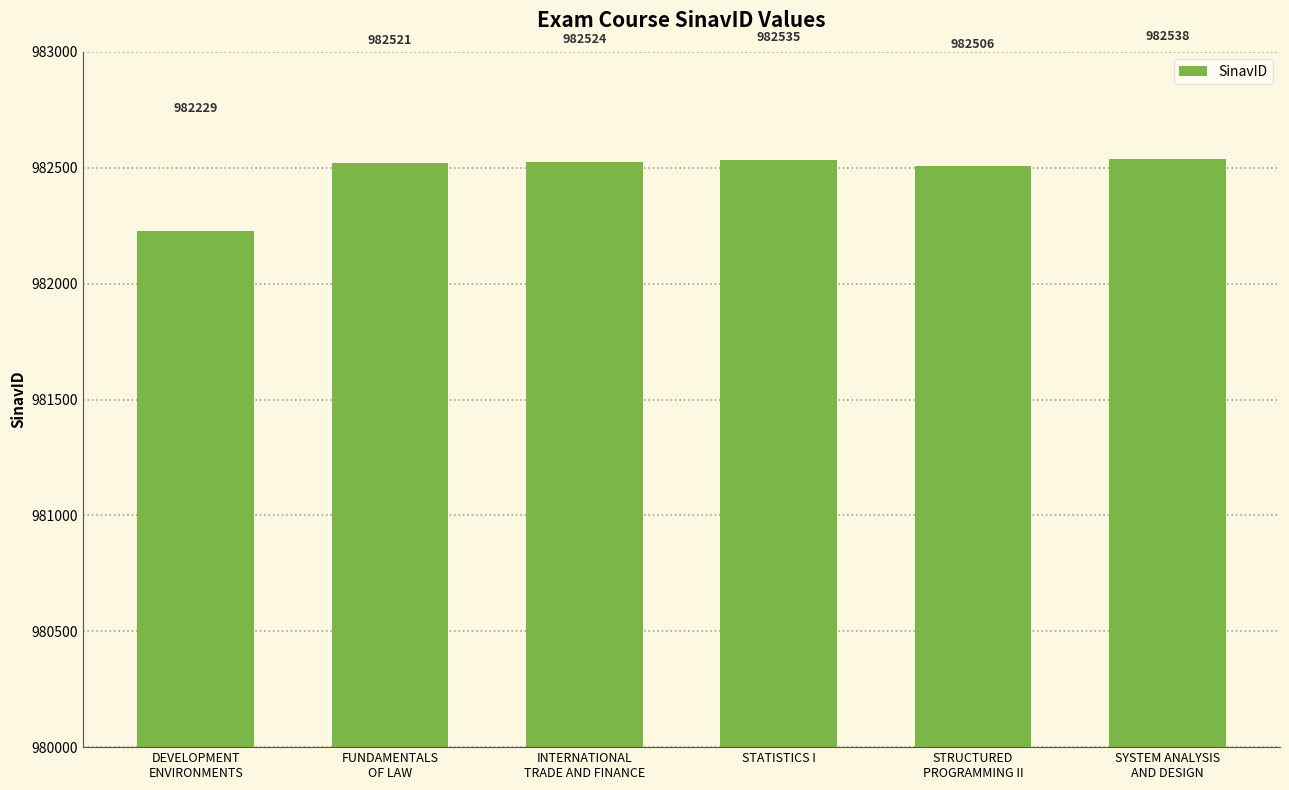

What is the average value?

982476